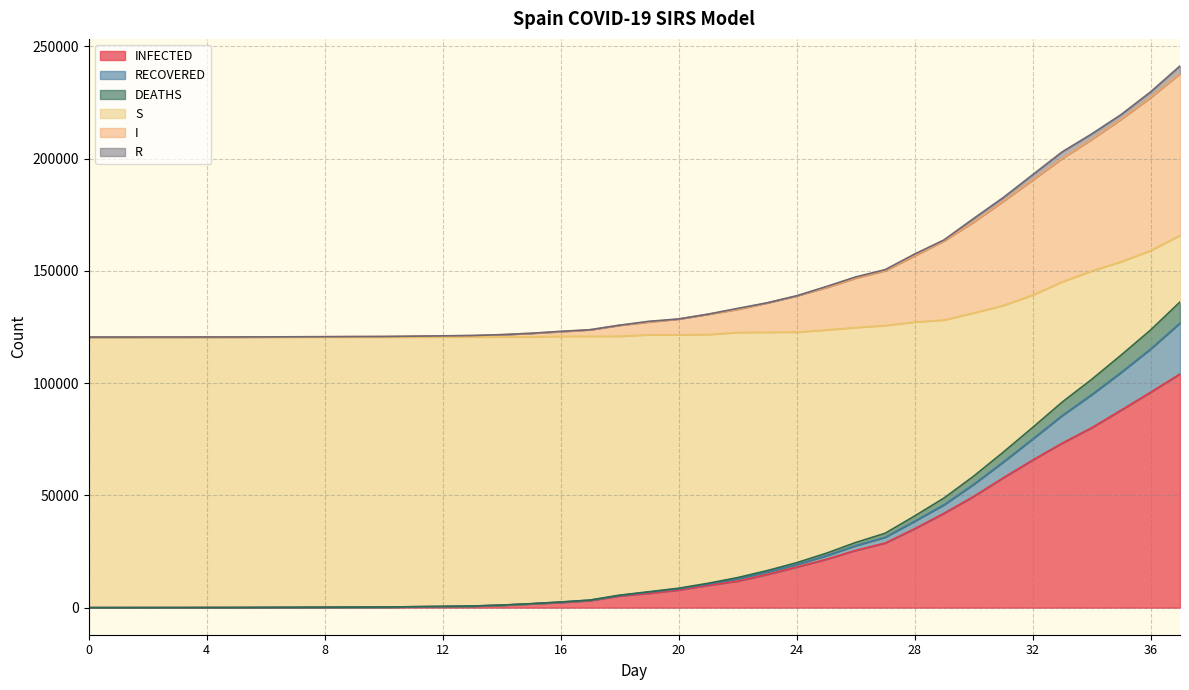

What is the difference between the maximum and minimum values in the INFECTED series?

104116